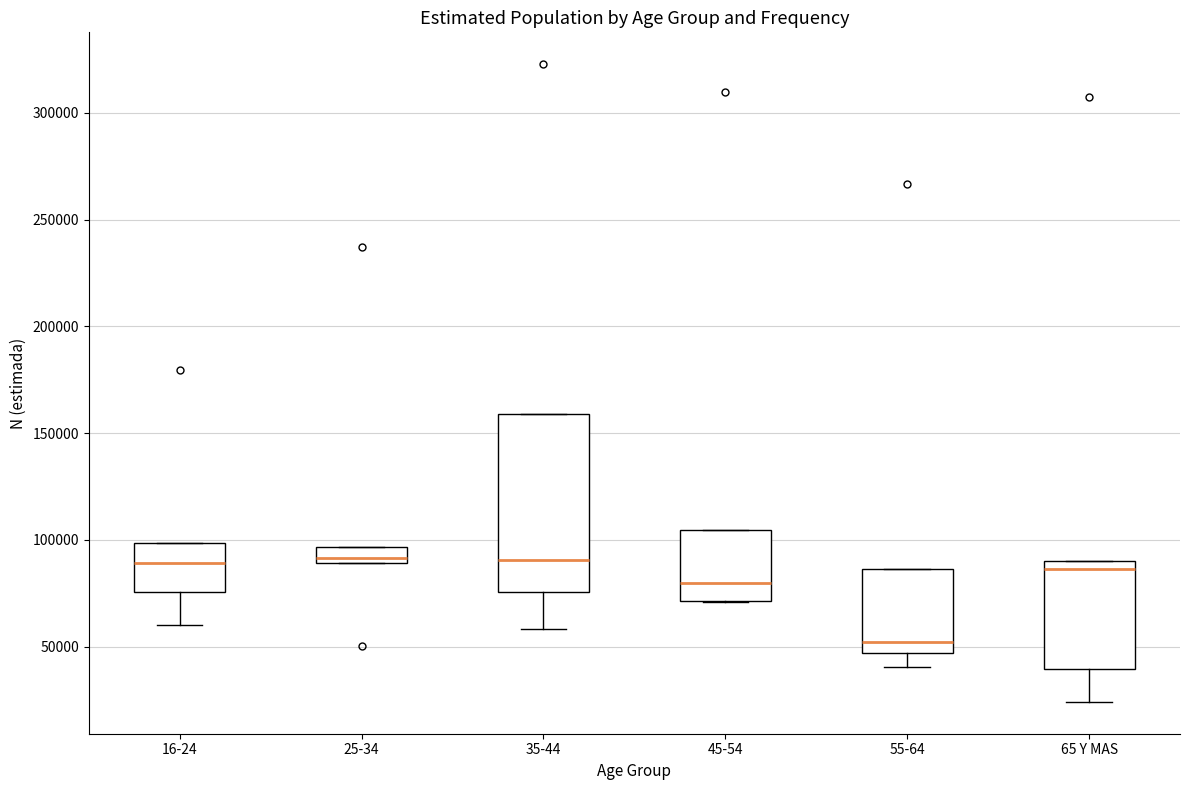

Which box is the tallest, from its lower edge to its upper edge?

35-44